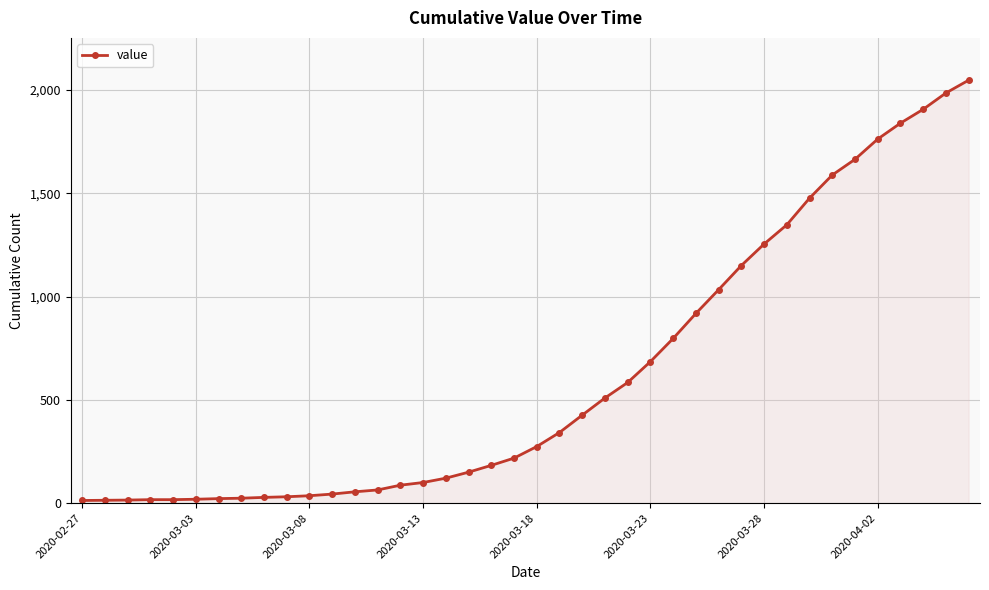

What is the difference between the maximum and minimum values?

2034